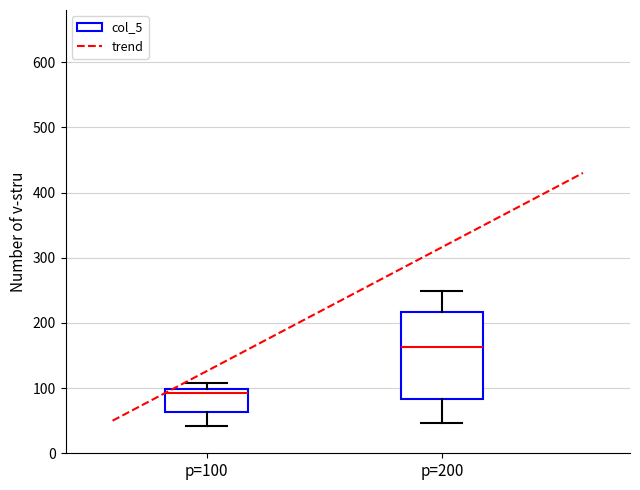

Where does the upper whisker of the box for p=200 end on the y-axis? The values are not printed on the chart, so give them approximately, as read against the axis.

250